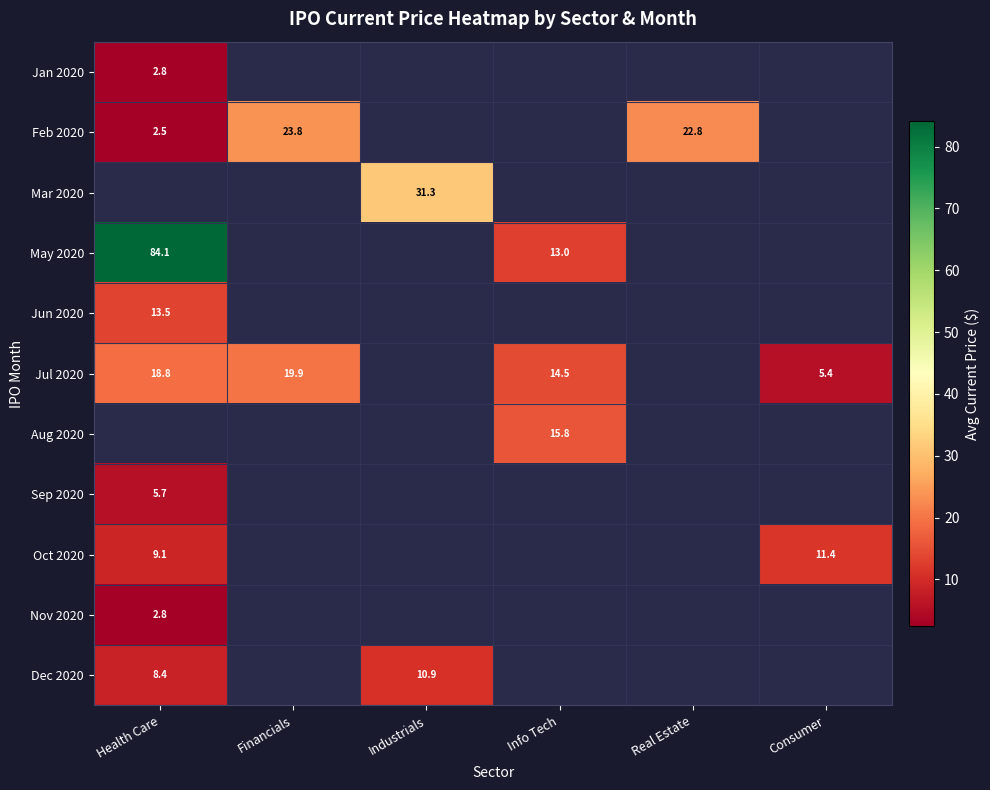

What is the maximum value shown in the chart?

84.1